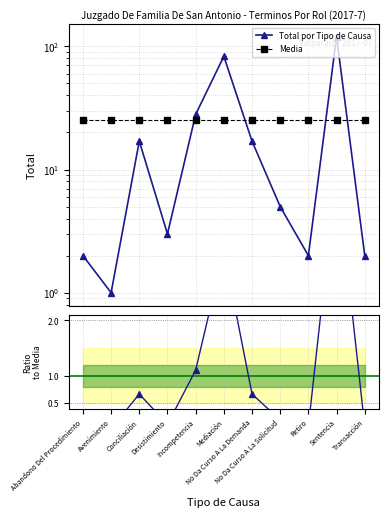

Reading right to left, extract all data points from this chart.

Total por Tipo de Causa: Transacción=2.0	Sentencia=120.0	Retiro=2.0	No Da Curso A La Solicitud=5.0	No Da Curso A La Demanda=17.0	Mediación=83.0	Incompetencia=28.0	Desistimiento=3.0	Conciliación=17.0	Avenimiento=1.0	Abandono Del Procedimiento=2.0
Media: Transacción=25.5	Sentencia=25.5	Retiro=25.5	No Da Curso A La Solicitud=25.5	No Da Curso A La Demanda=25.5	Mediación=25.5	Incompetencia=25.5	Desistimiento=25.5	Conciliación=25.5	Avenimiento=25.5	Abandono Del Procedimiento=25.5
Ratio to Media: Transacción=0.1	Sentencia=4.7	Retiro=0.1	No Da Curso A La Solicitud=0.2	No Da Curso A La Demanda=0.7	Mediación=3.3	Incompetencia=1.1	Desistimiento=0.1	Conciliación=0.7	Avenimiento=0.0	Abandono Del Procedimiento=0.1